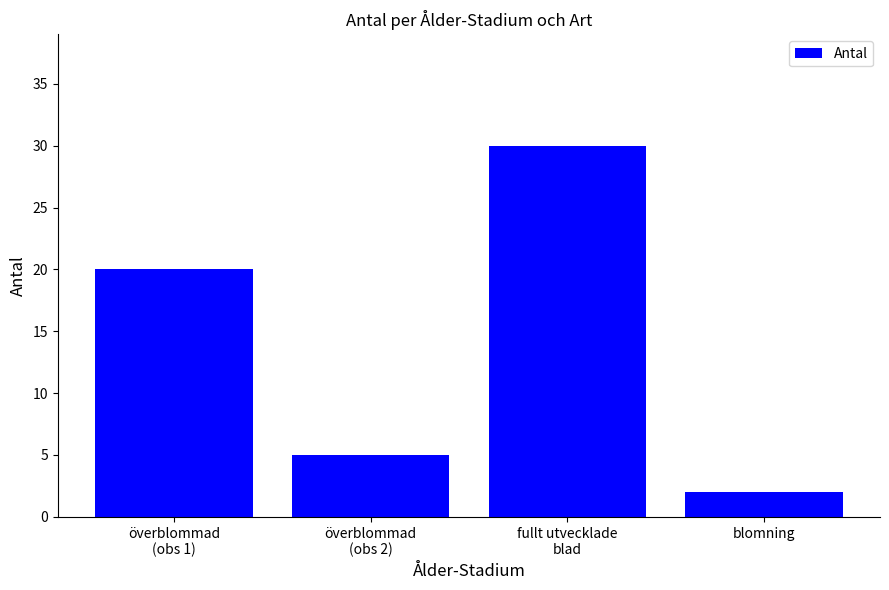

Which has a higher value, blomning or överblommad
(obs 2)?

överblommad
(obs 2)